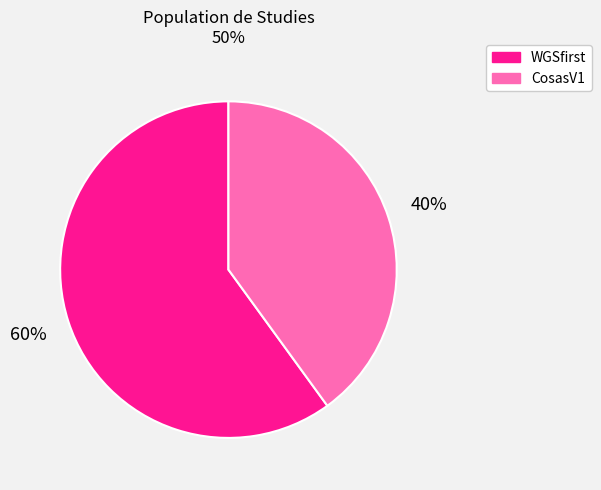

Which slice is the largest?

WGSfirst